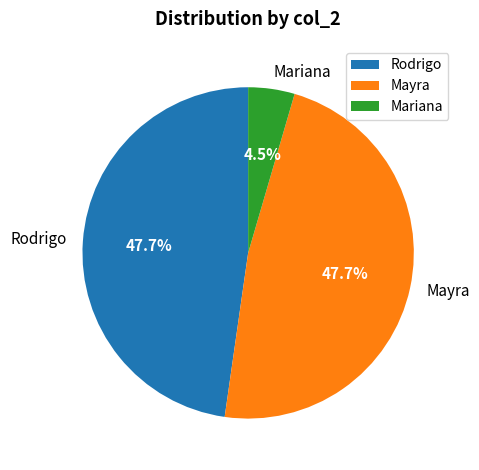

Combined, do Rodrigo and Mariana account for over 50%?

Yes